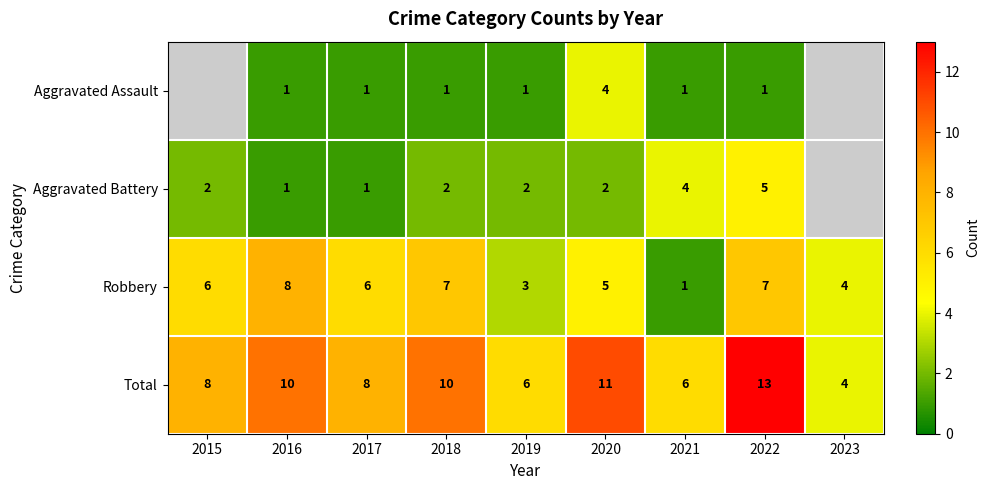

What is the difference between the maximum and minimum values in the Total series?

9